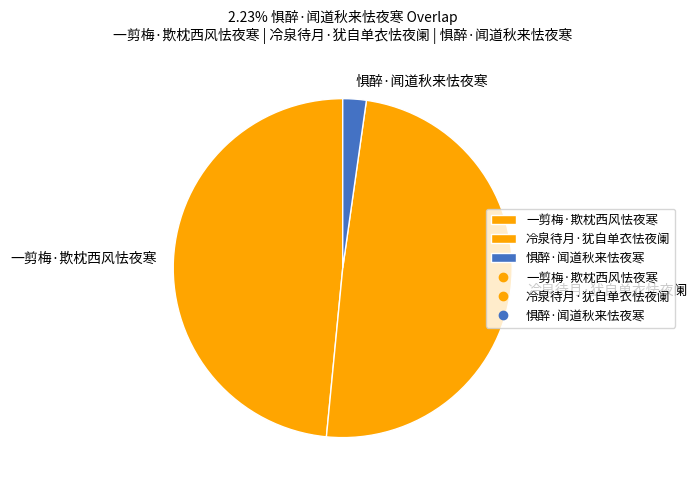

What is the ratio of the value at 冷泉待月·犹自单衣怯夜阑 to the value at 惧醉·闻道秋来怯夜寒?

22.1